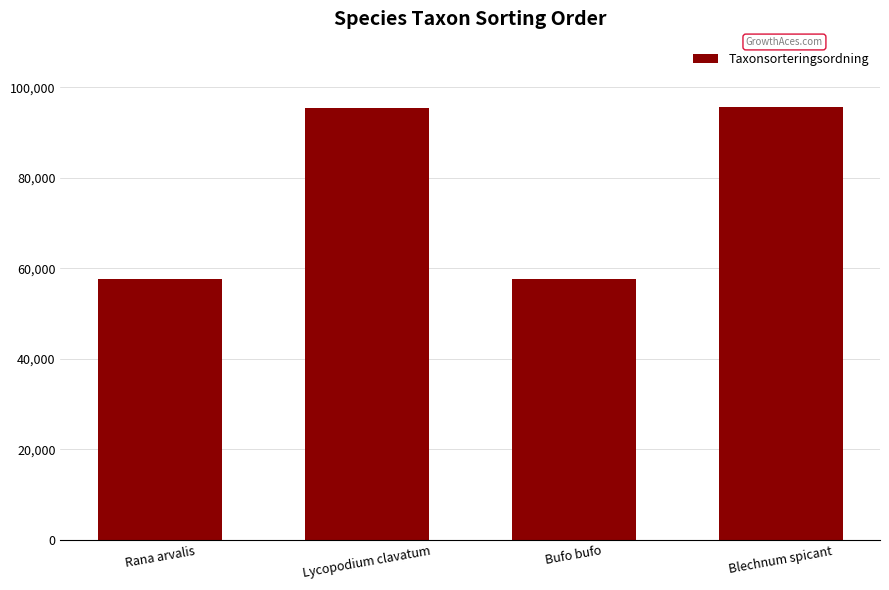

What is the sum of all values?

306364